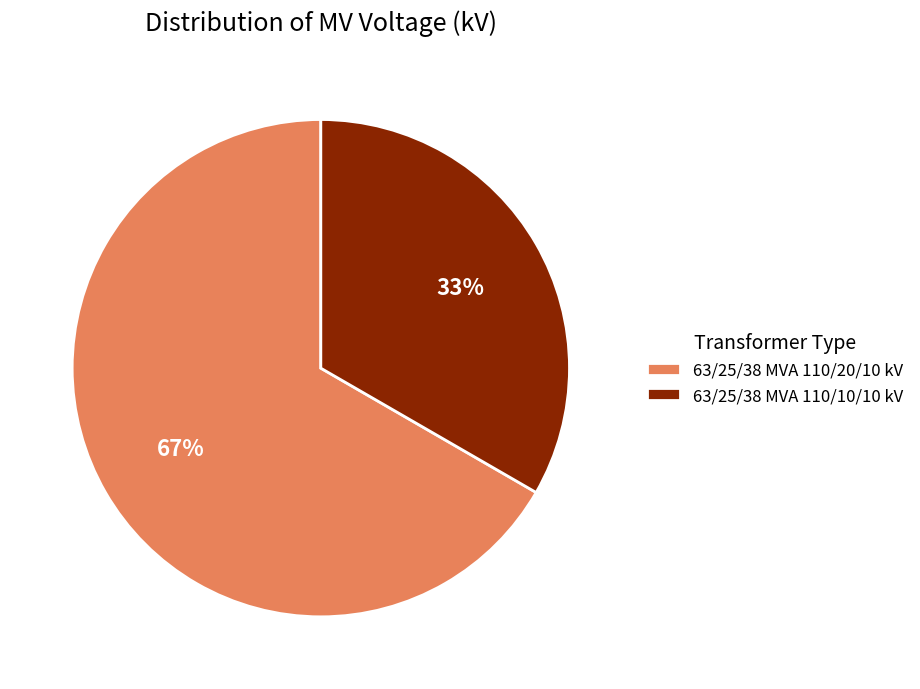

What is the majority slice?

63/25/38 MVA 110/20/10 kV